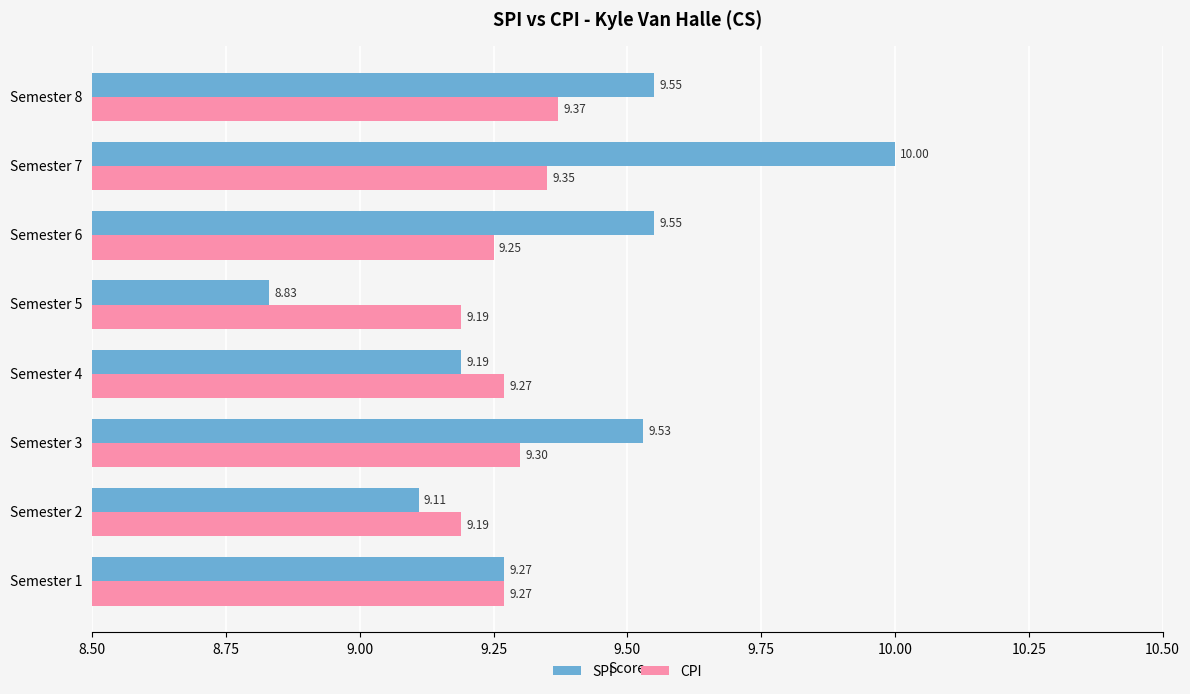

Which series has the largest total across all categories?

SPI